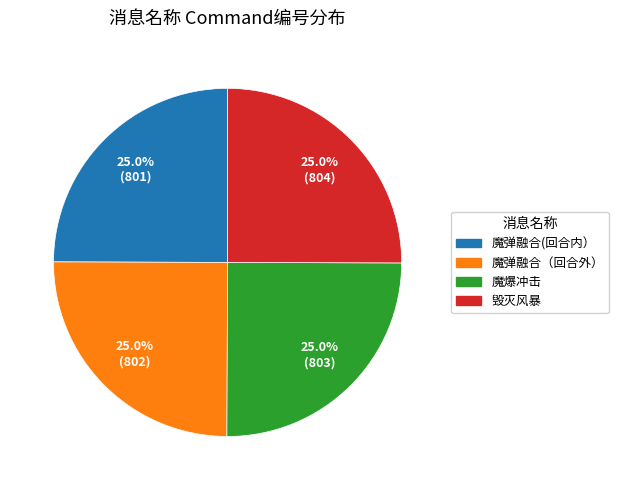

What percentage is the 魔弹融合（回合外） slice, to the nearest percent?

25%